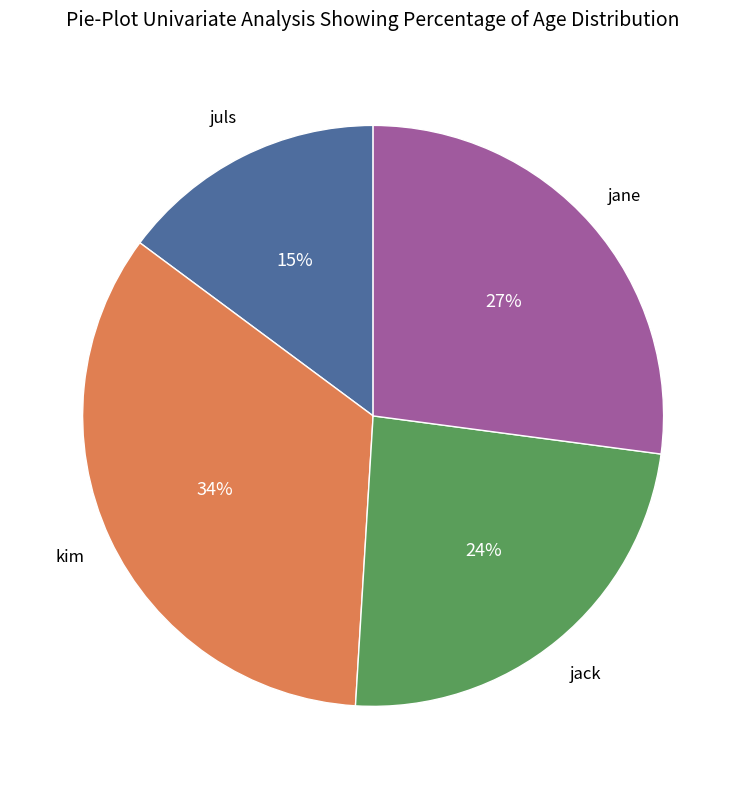

Rank the categories by value from lowest to highest.

juls, jack, jane, kim